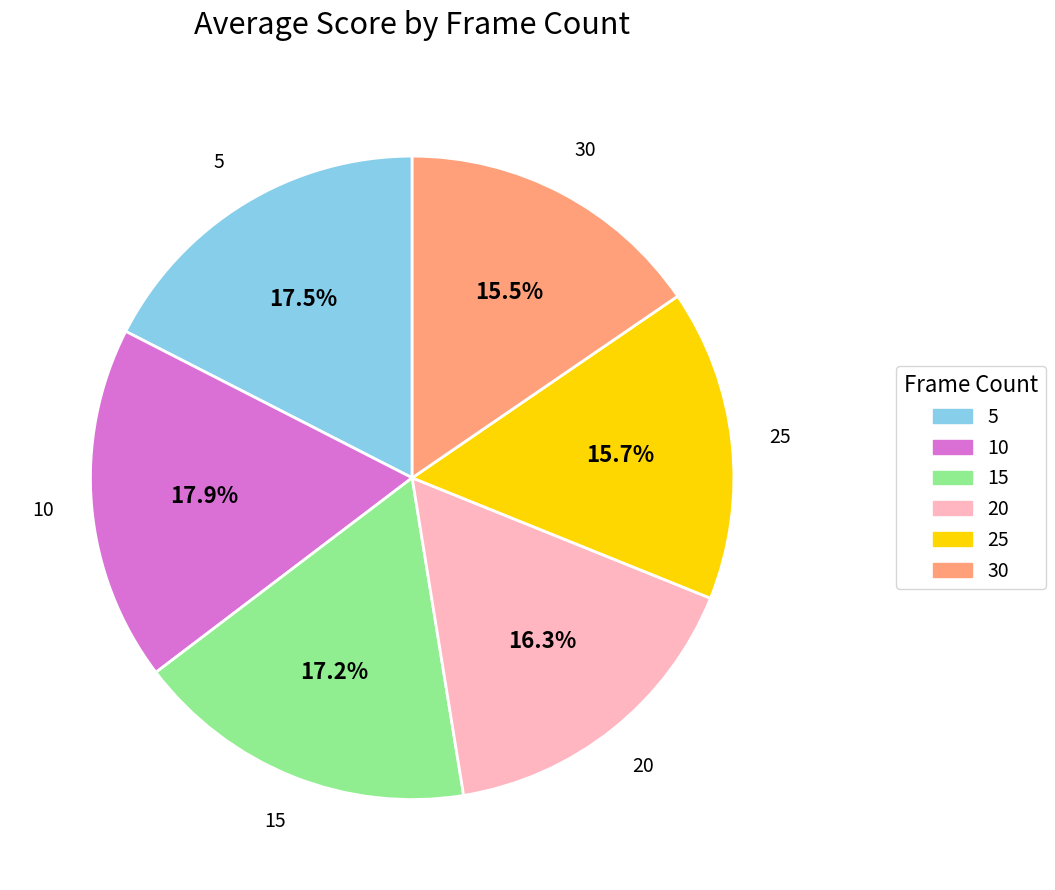

Is the sum of 20 and 25 greater than half?

No